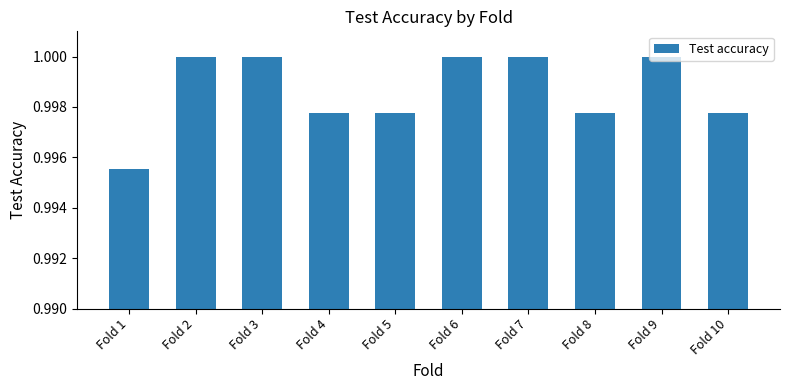

Which category has the lowest value across all series?

Fold 1